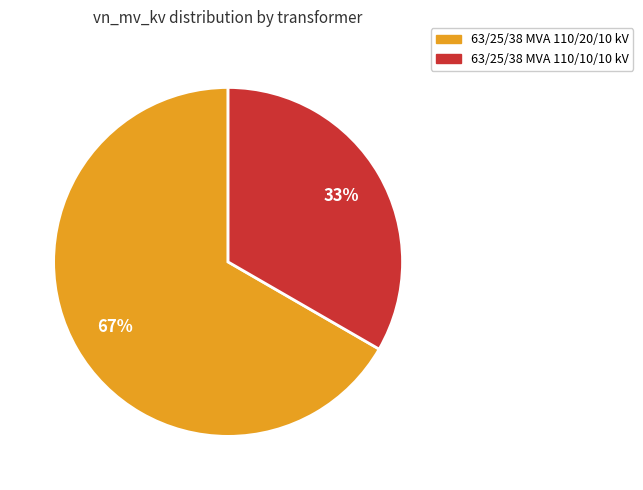

Count the number of slices in the pie.

2